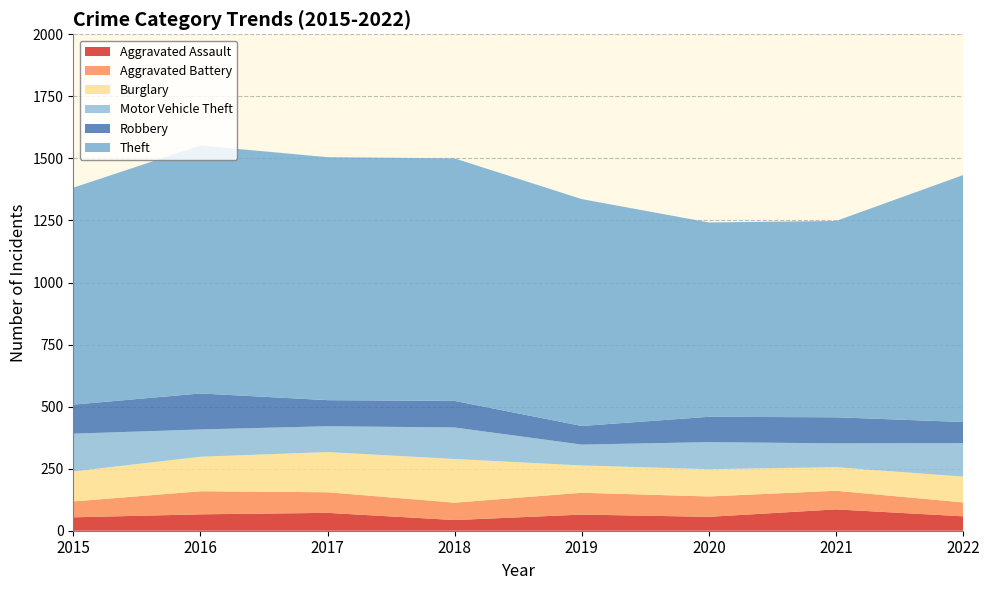

Reading left to right, transcribe all the data shown in this chart.

Aggravated Assault: 54	66	72	43	65	56	86	58
Aggravated Battery: 64	93	83	70	88	82	75	56
Burglary: 121	139	162	176	110	110	95	104
Motor Vehicle Theft: 152	110	104	127	84	109	96	135
Robbery: 117	145	105	107	75	102	105	85
Theft: 874	999	979	977	914	783	791	995